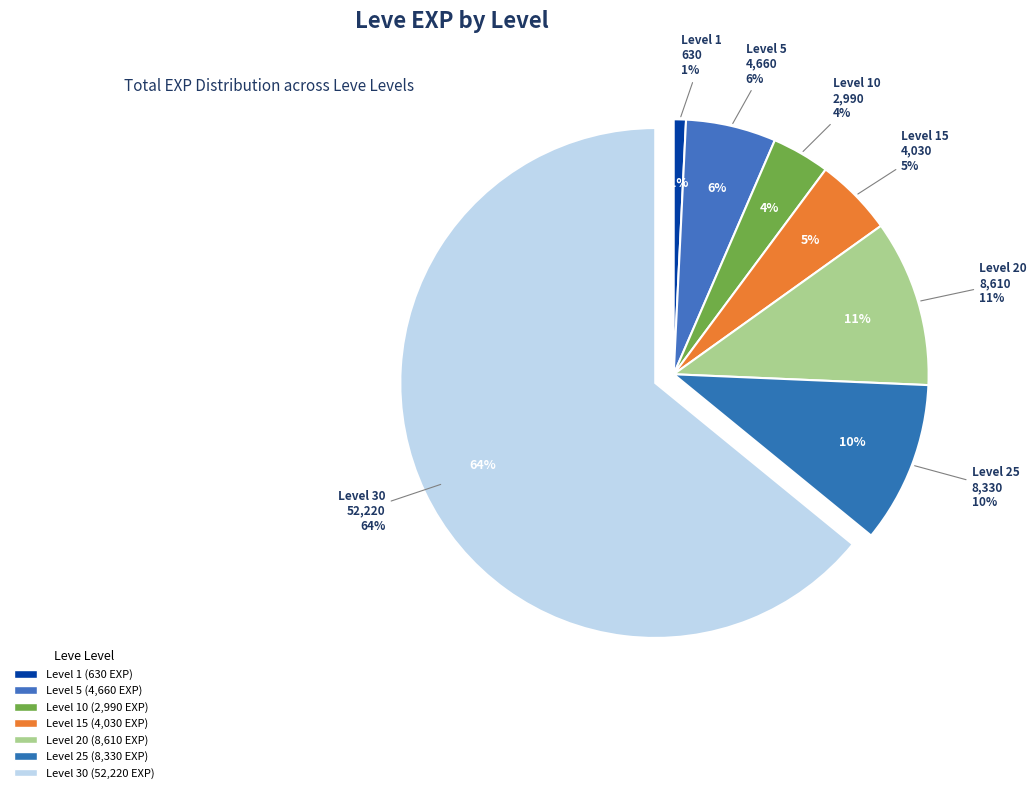

Which category accounts for the majority?

30